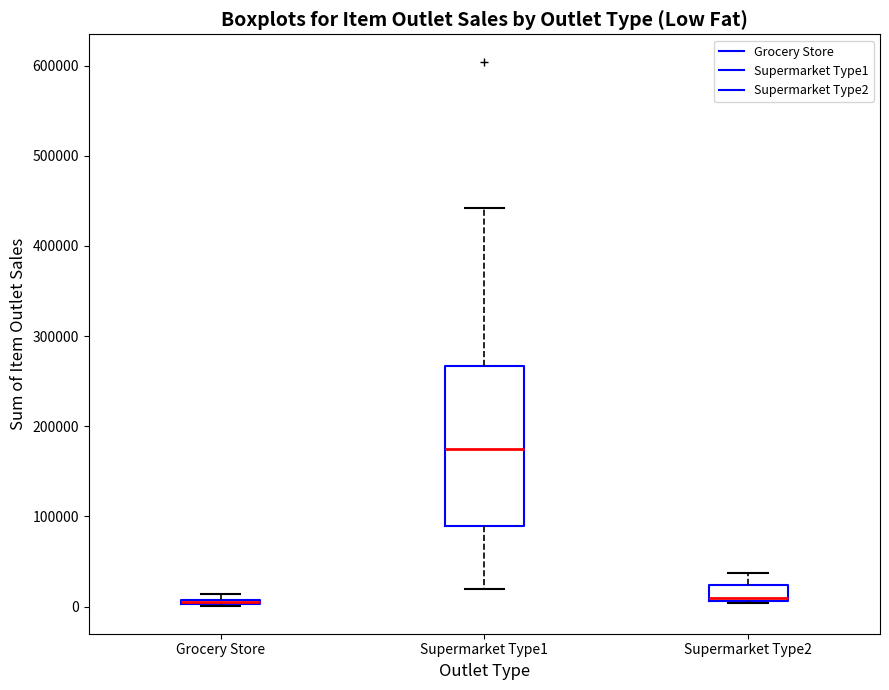

Where is the lower edge of the box for Supermarket Type2 on the y-axis? The values are not printed on the chart, so give them approximately, as read against the axis.

10000